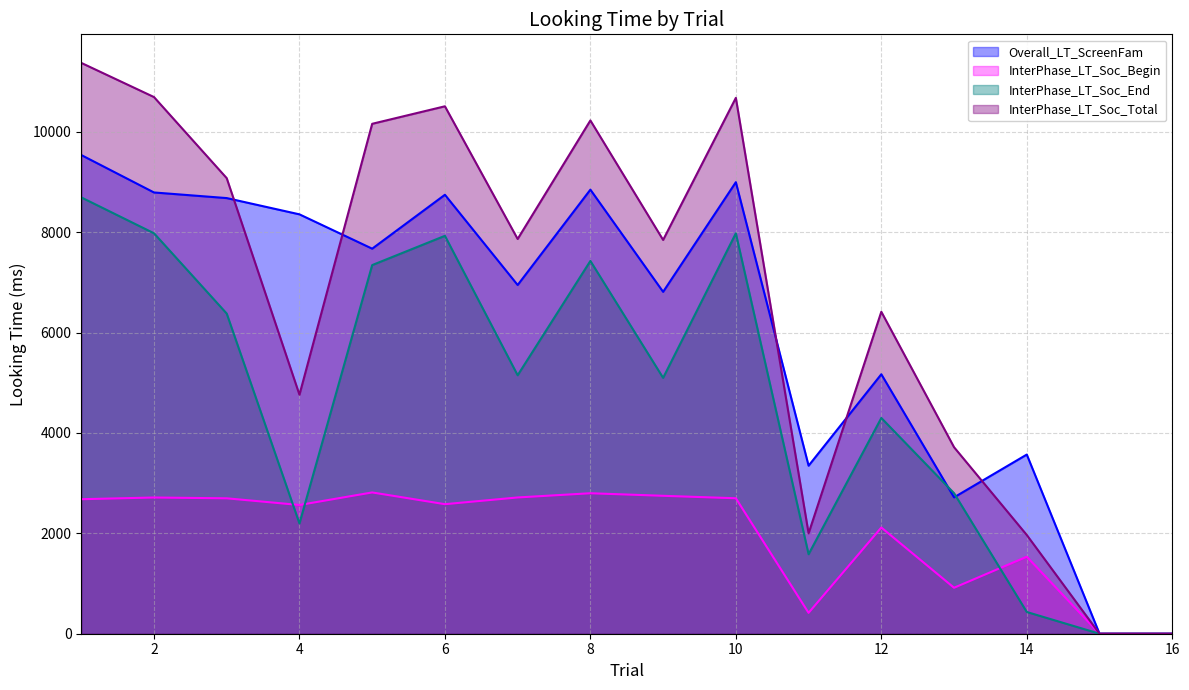

Which label corresponds to the largest value in the chart?

1